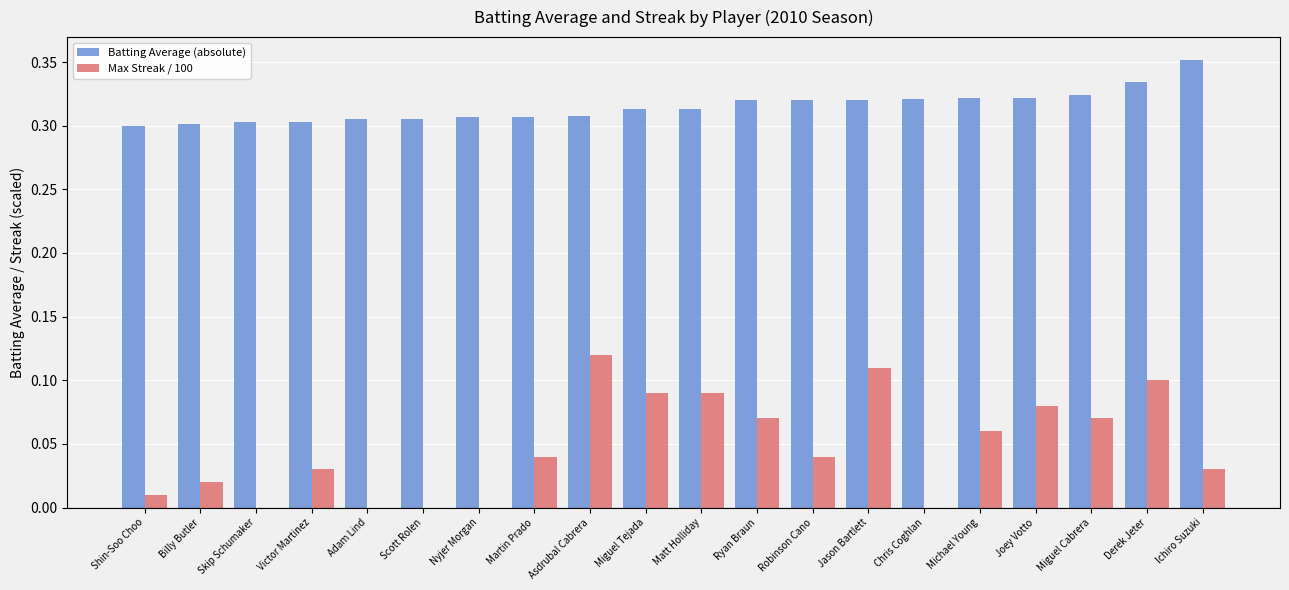

Count the number of data series in this chart.

2